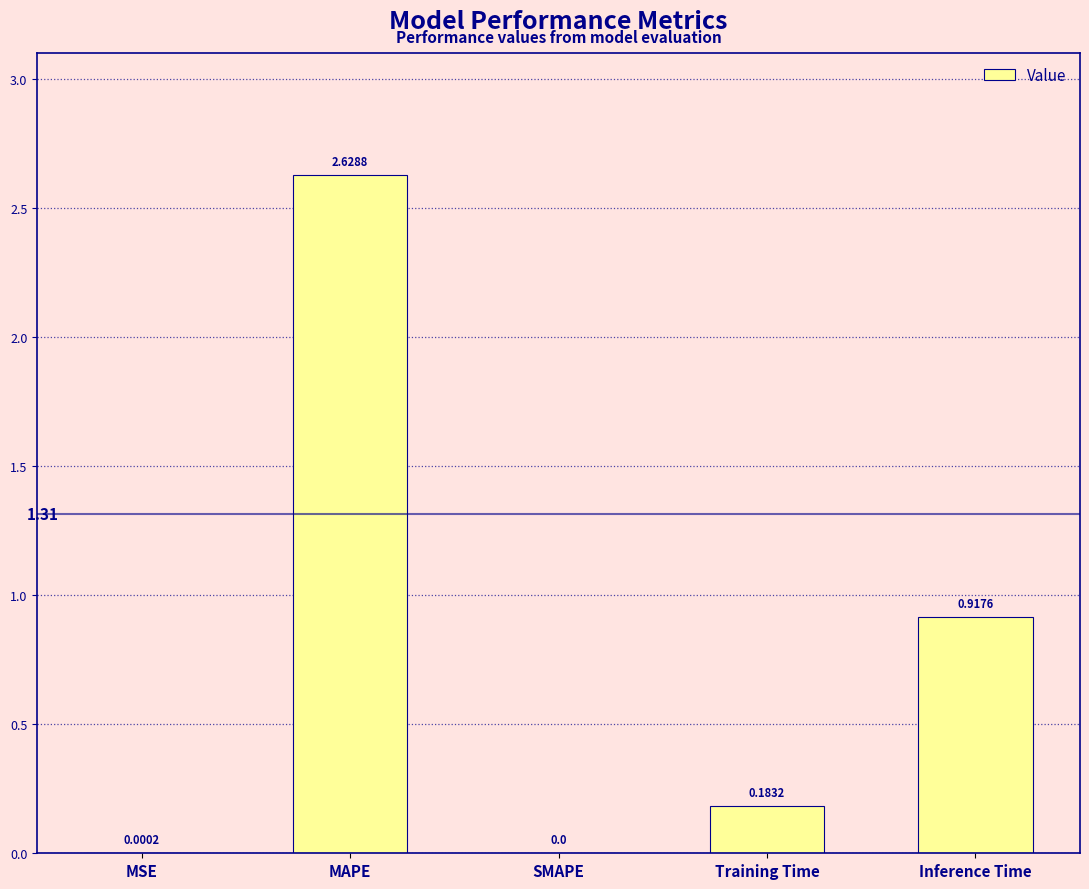

What is the average value?

0.7